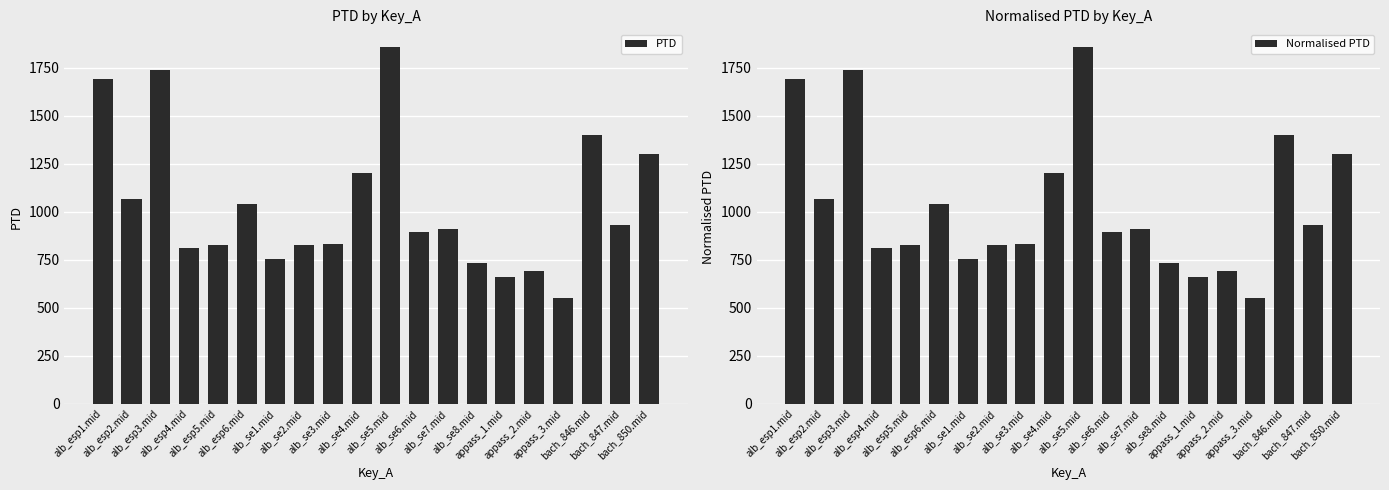

What is the value of the Normalised PTD bar at the 18th from the left?

1397.7